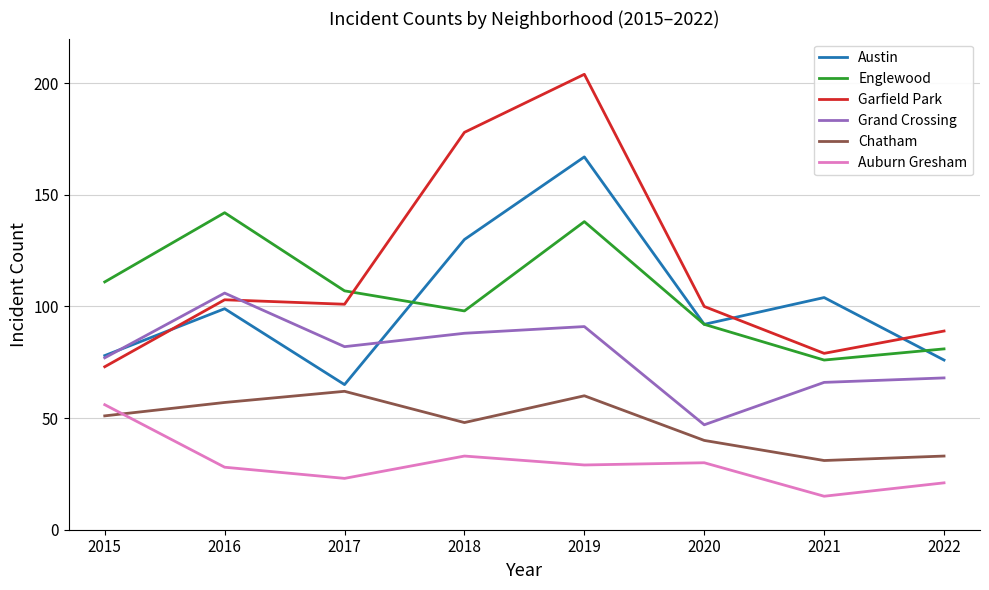

Reading left to right, list all the values displayed in this chart.

Austin: 78	99	65	130	167	92	104	76
Englewood: 111	142	107	98	138	92	76	81
Garfield Park: 73	103	101	178	204	100	79	89
Grand Crossing: 77	106	82	88	91	47	66	68
Chatham: 51	57	62	48	60	40	31	33
Auburn Gresham: 56	28	23	33	29	30	15	21